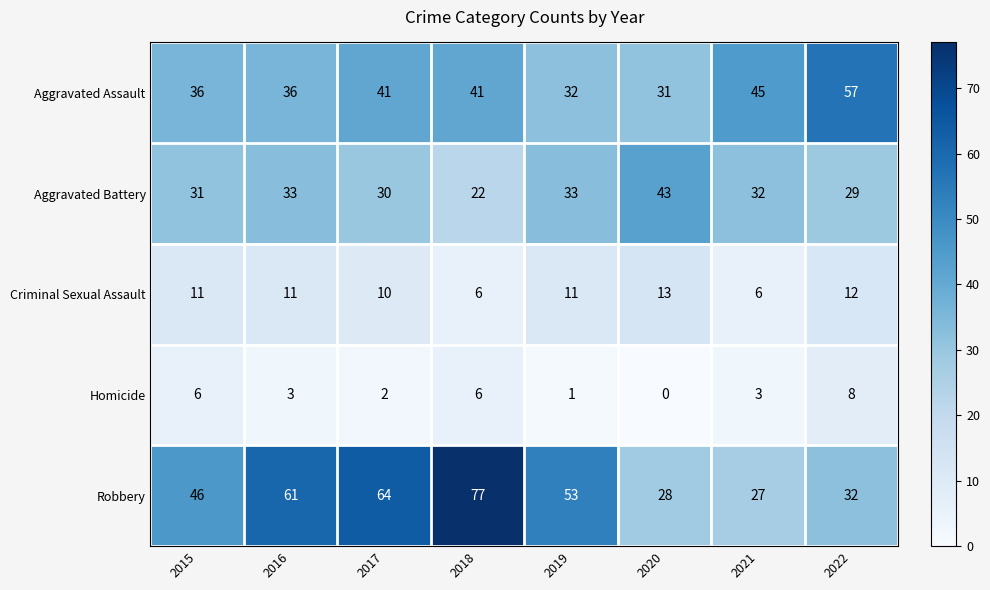

At how many categories does at least one series exceed 44?

7